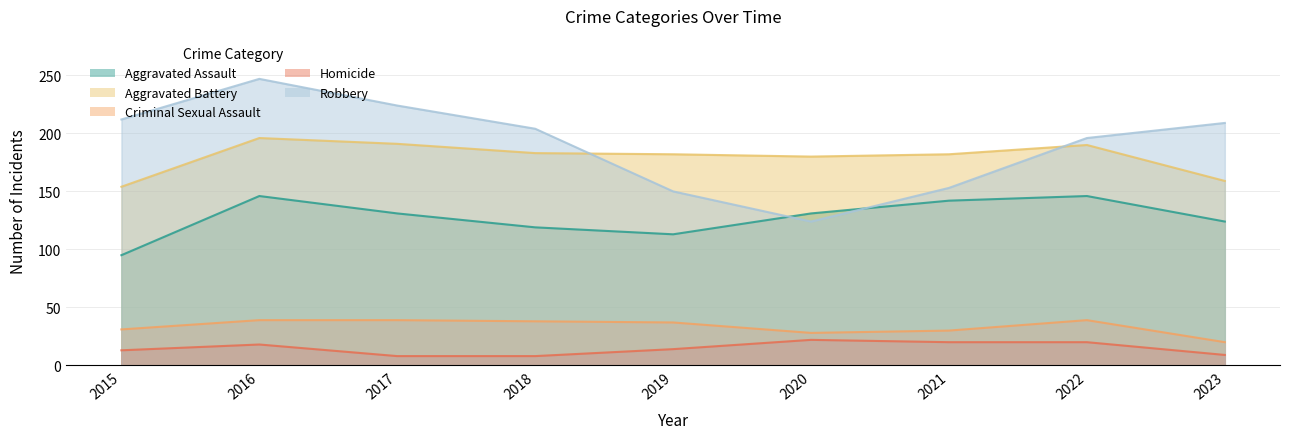

What is the value of the Aggravated Assault point at the 2nd from the left?

146